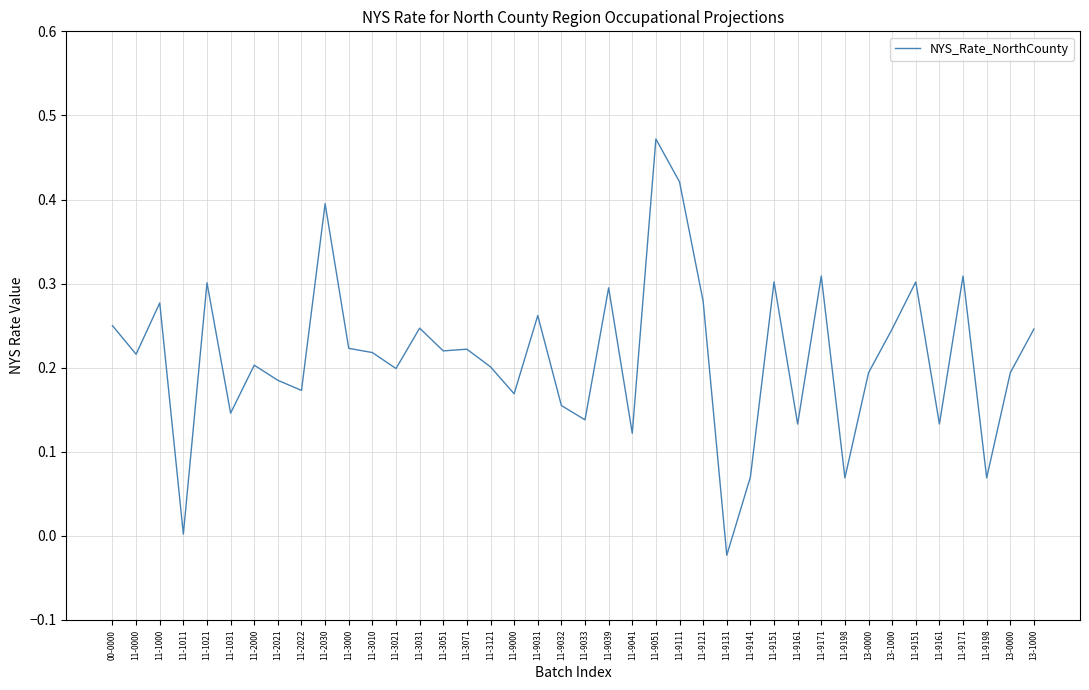

Where is the first local maximum?

11-1000